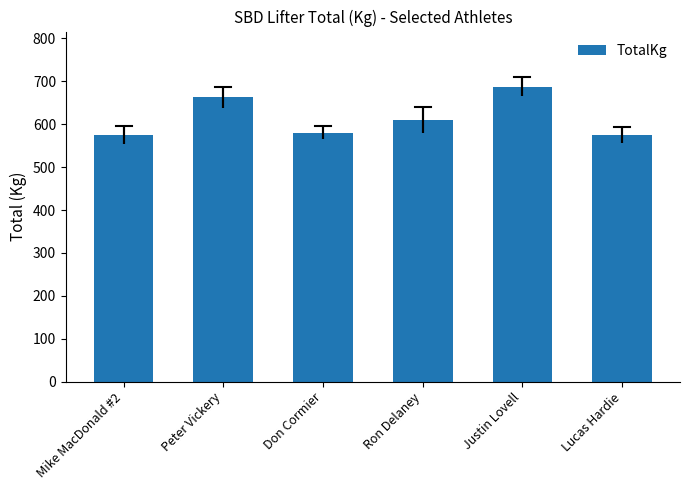

What position from the right is Ron Delaney?

3